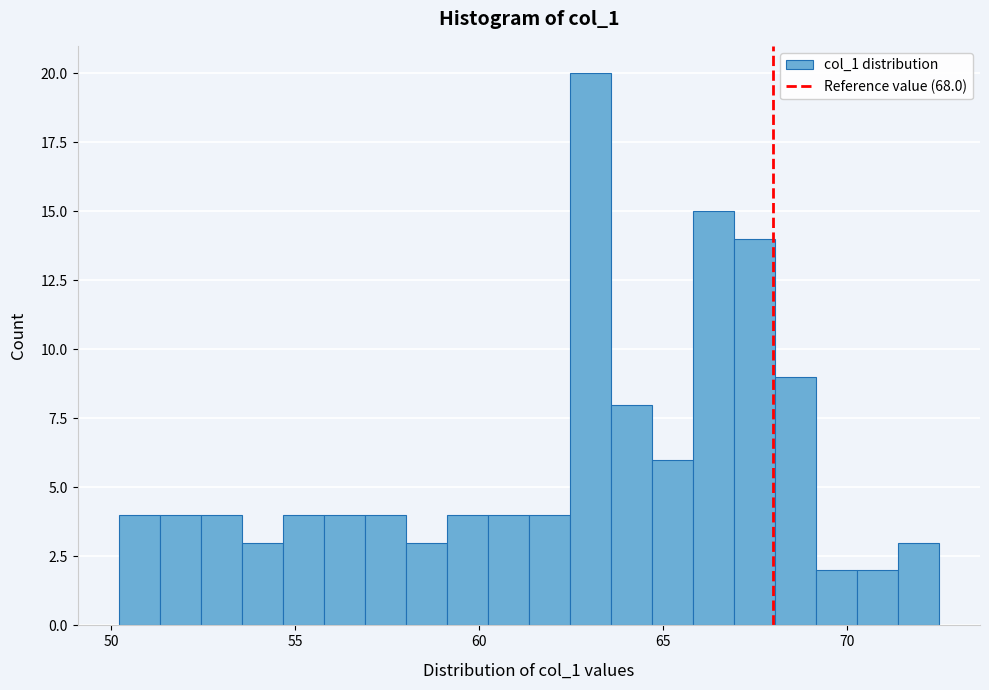

Read against the x-axis, roughly where is the centre of the tallest bar?

63.0